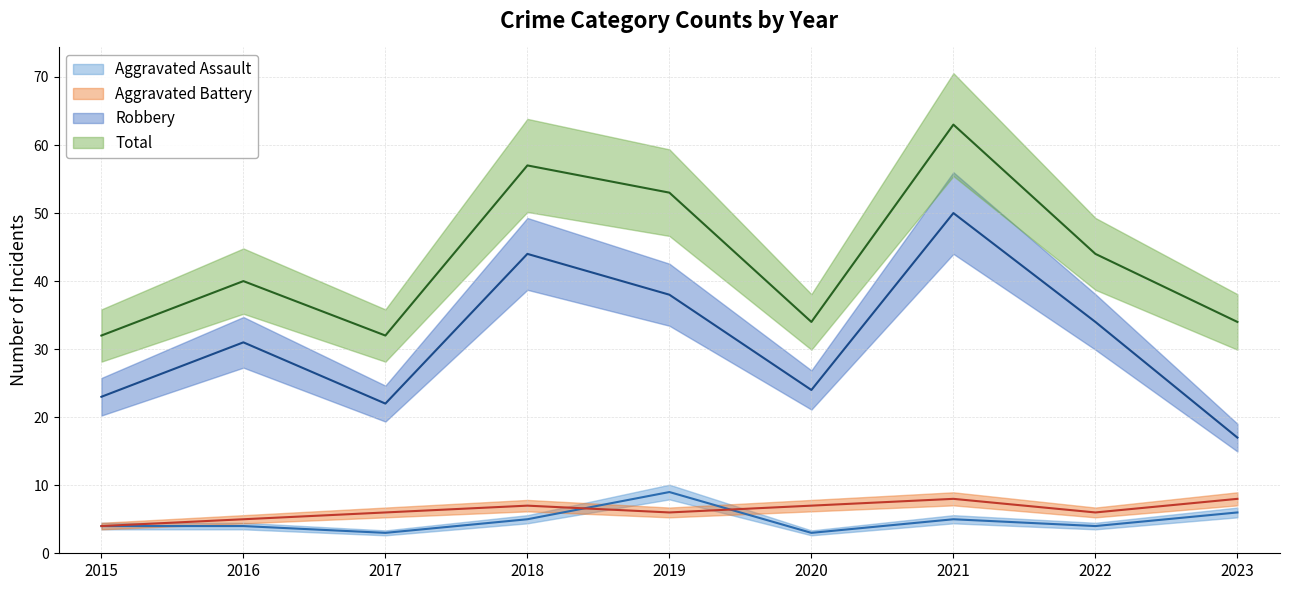

List the labels in order of Aggravated Battery value, smallest first.

2015, 2016, 2017, 2019, 2022, 2018, 2020, 2021, 2023